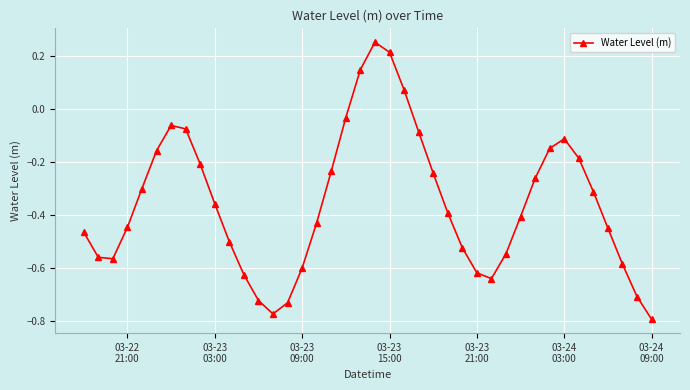

How many points are higher than both their immediate neighbors (excluding endpoints)?

3